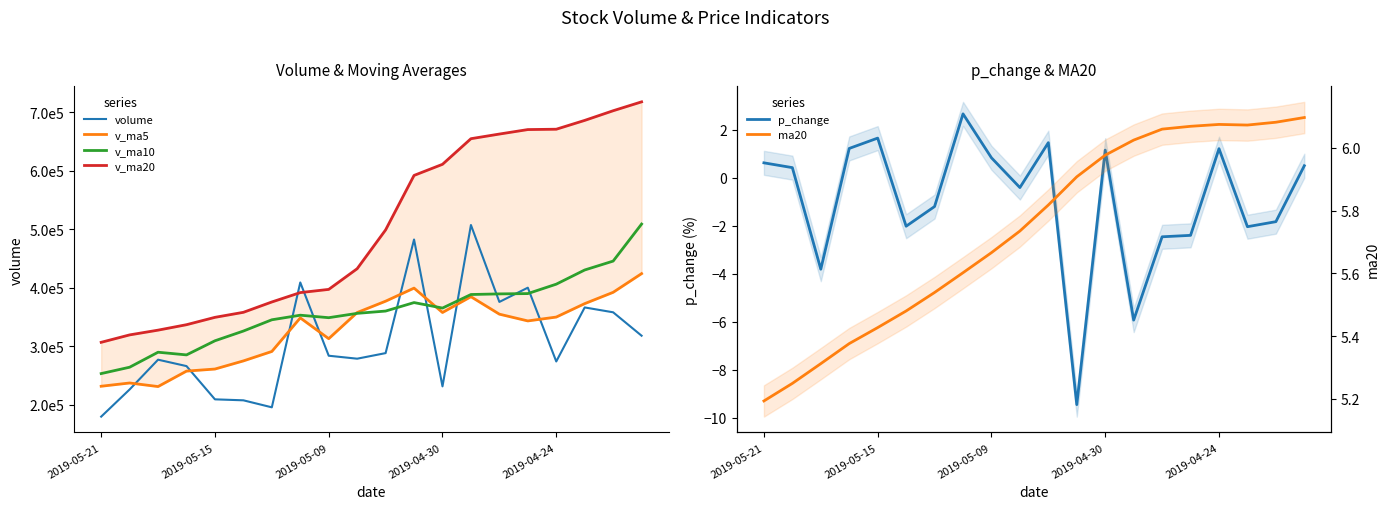

Which series has the largest range (max minus min)?

v_ma20